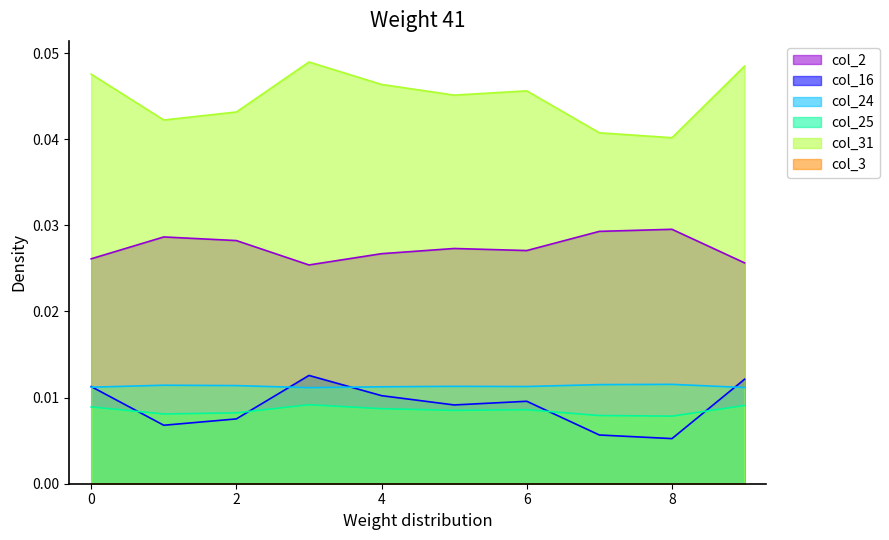

How many interior local valleys does the col_2 series have?

2